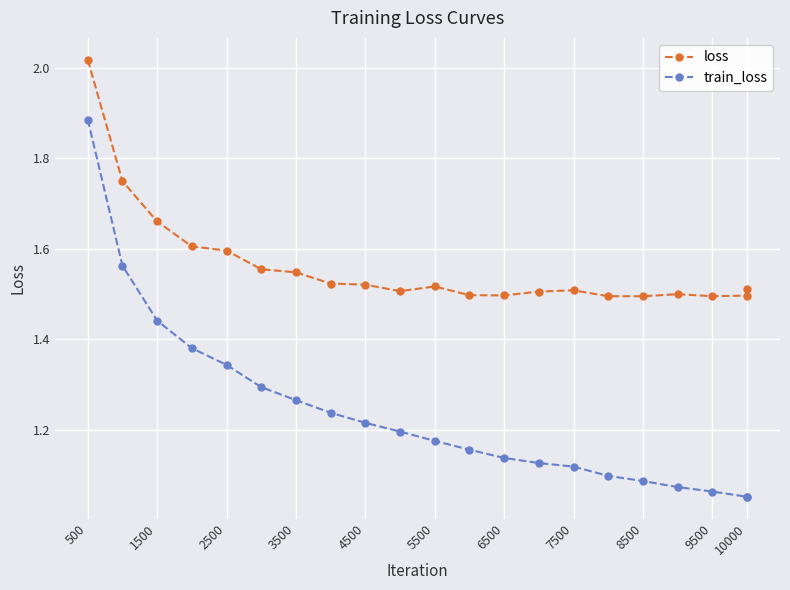

True or false: train_loss and loss cross at least once.

False